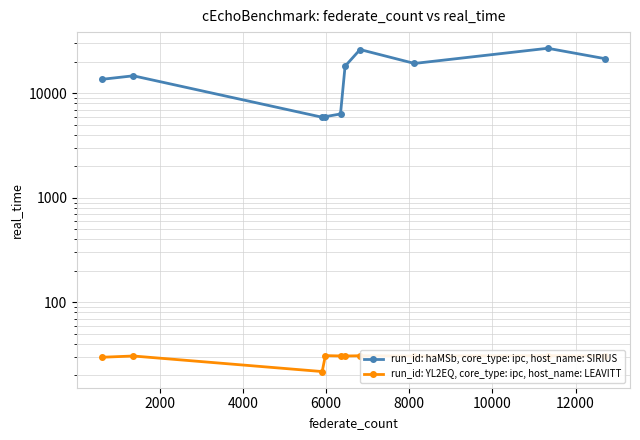

The run_id: haMSb, core_type: ipc, host_name: SIRIUS series shows 7874.3 at 2000. True or false?

False